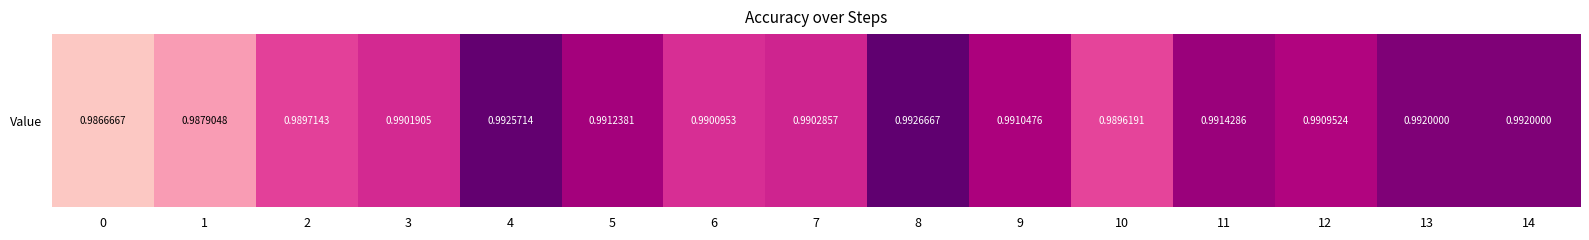

The value at 7 is 1.0. True or false?

True